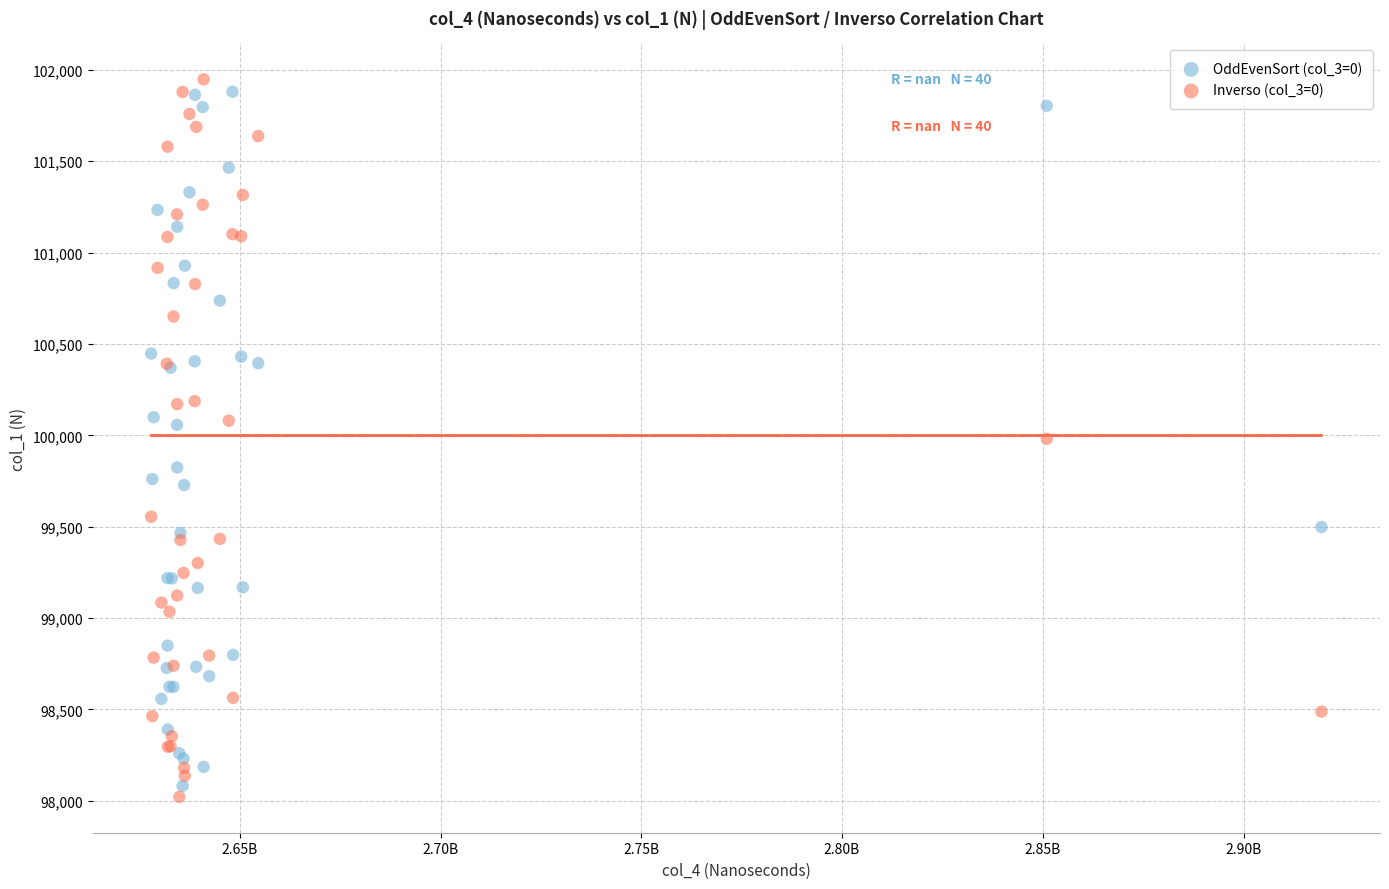

What is the X range (max minus min) for the scatter plot?

291507600.0